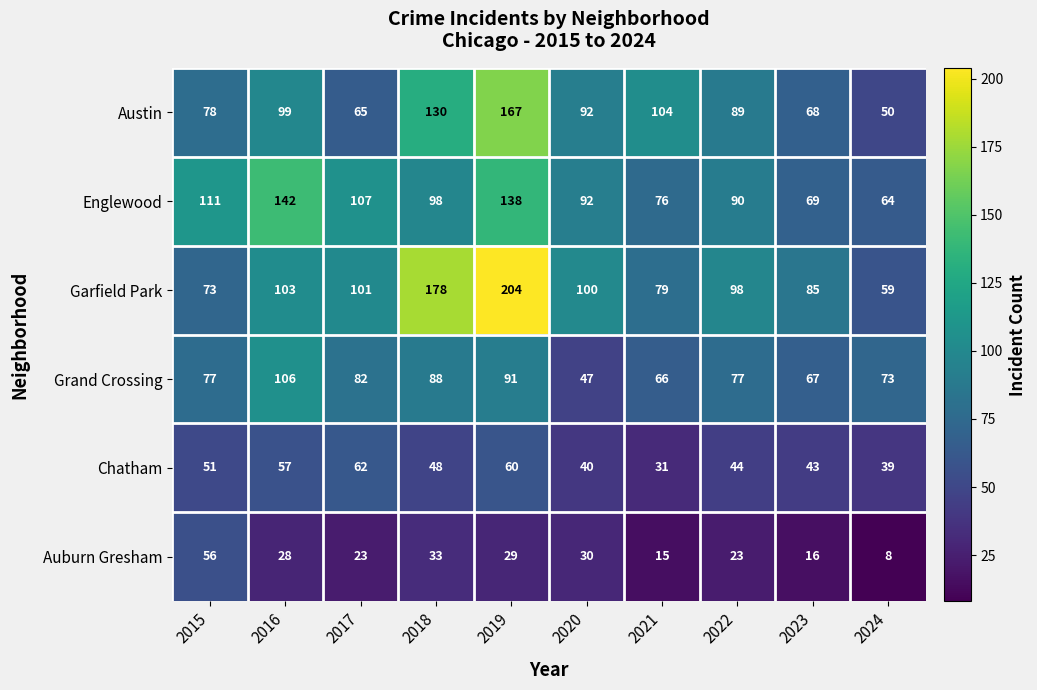

What is the difference between the maximum and minimum values in the Englewood series?

78